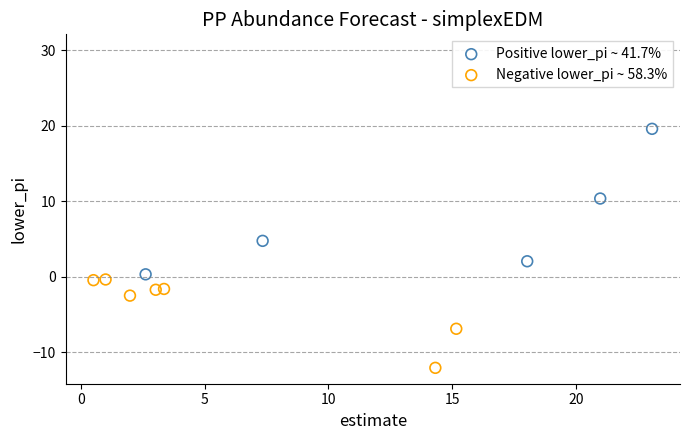

Which series contains the lowest Y value?

Negative lower_pi ~ 58.3%